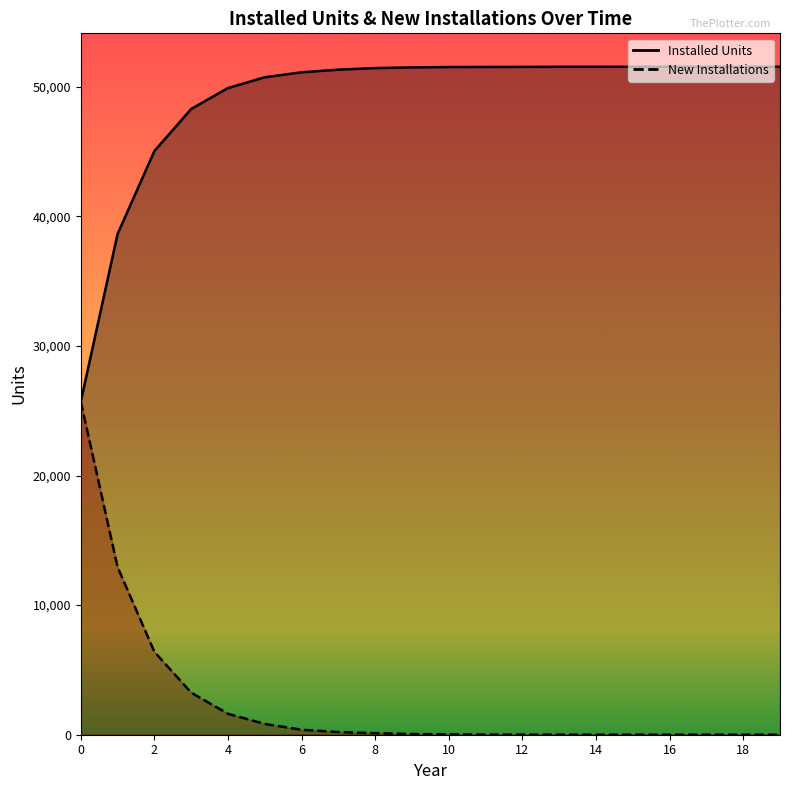

Read the Installed Units value at 0.

25703